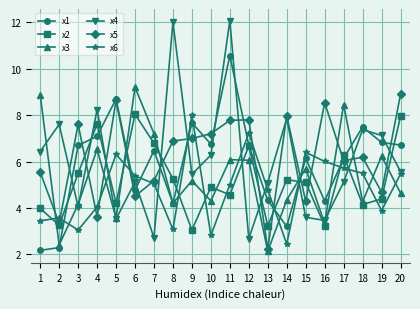

What is the average value of the x4 series?

6.1